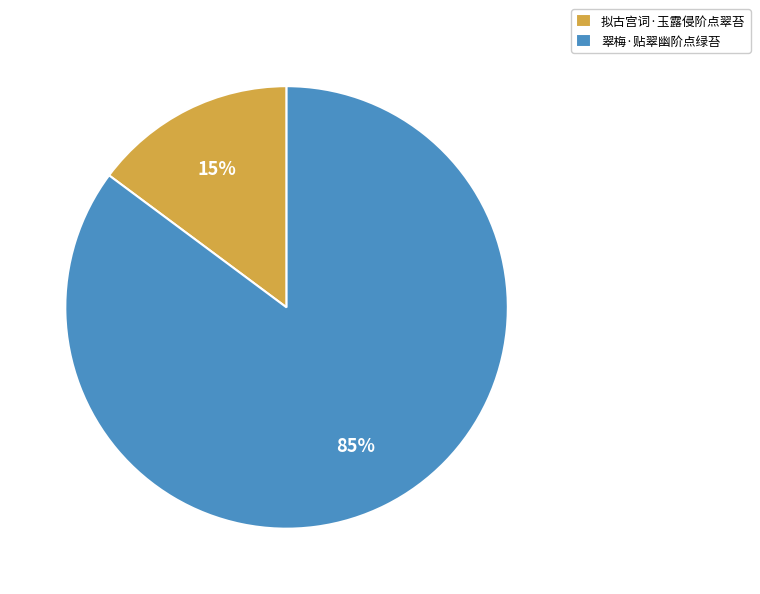

Count the number of slices in the pie.

2